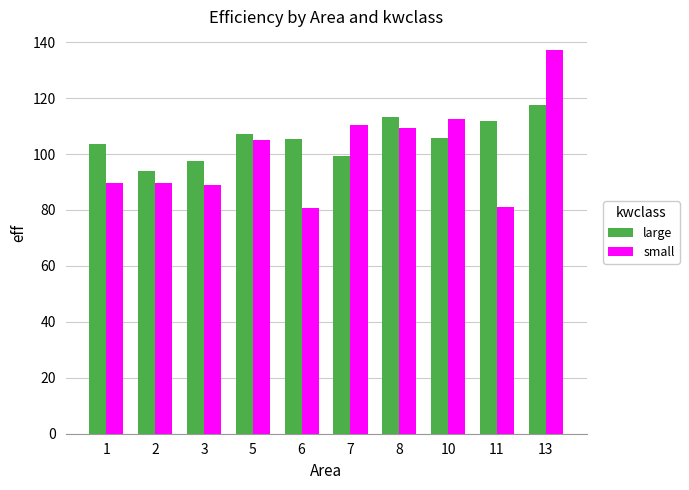

At 5, list the series in order from largest to smallest.

large, small